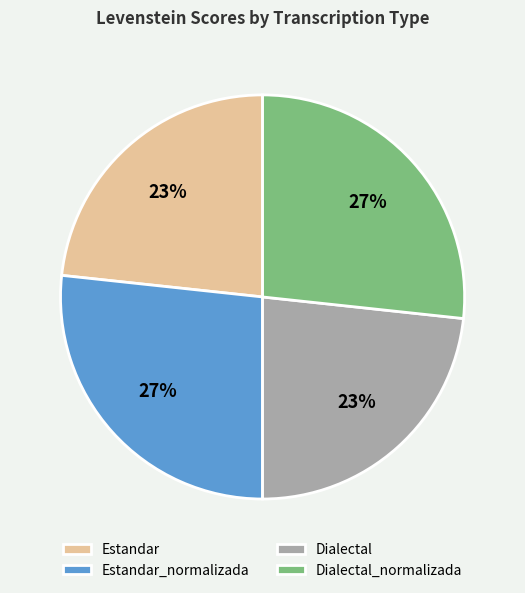

Count the number of slices in the pie.

4